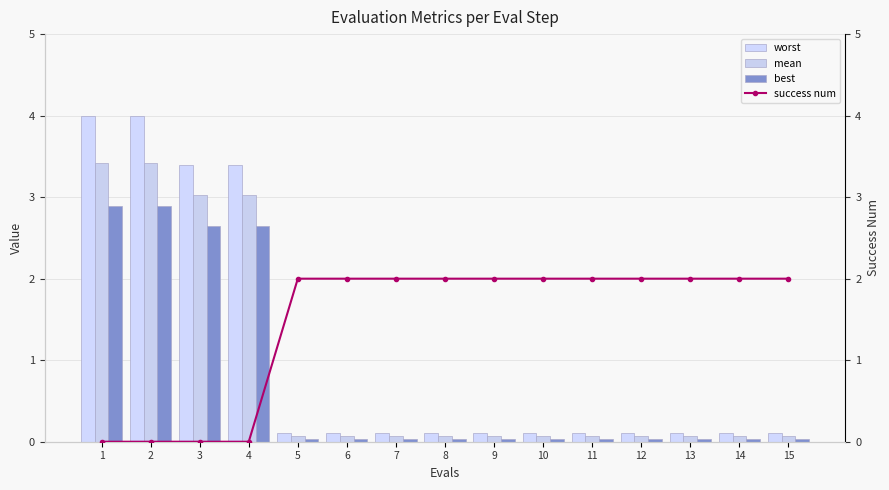

What are all the series names shown in the legend?

worst, mean, best, success num